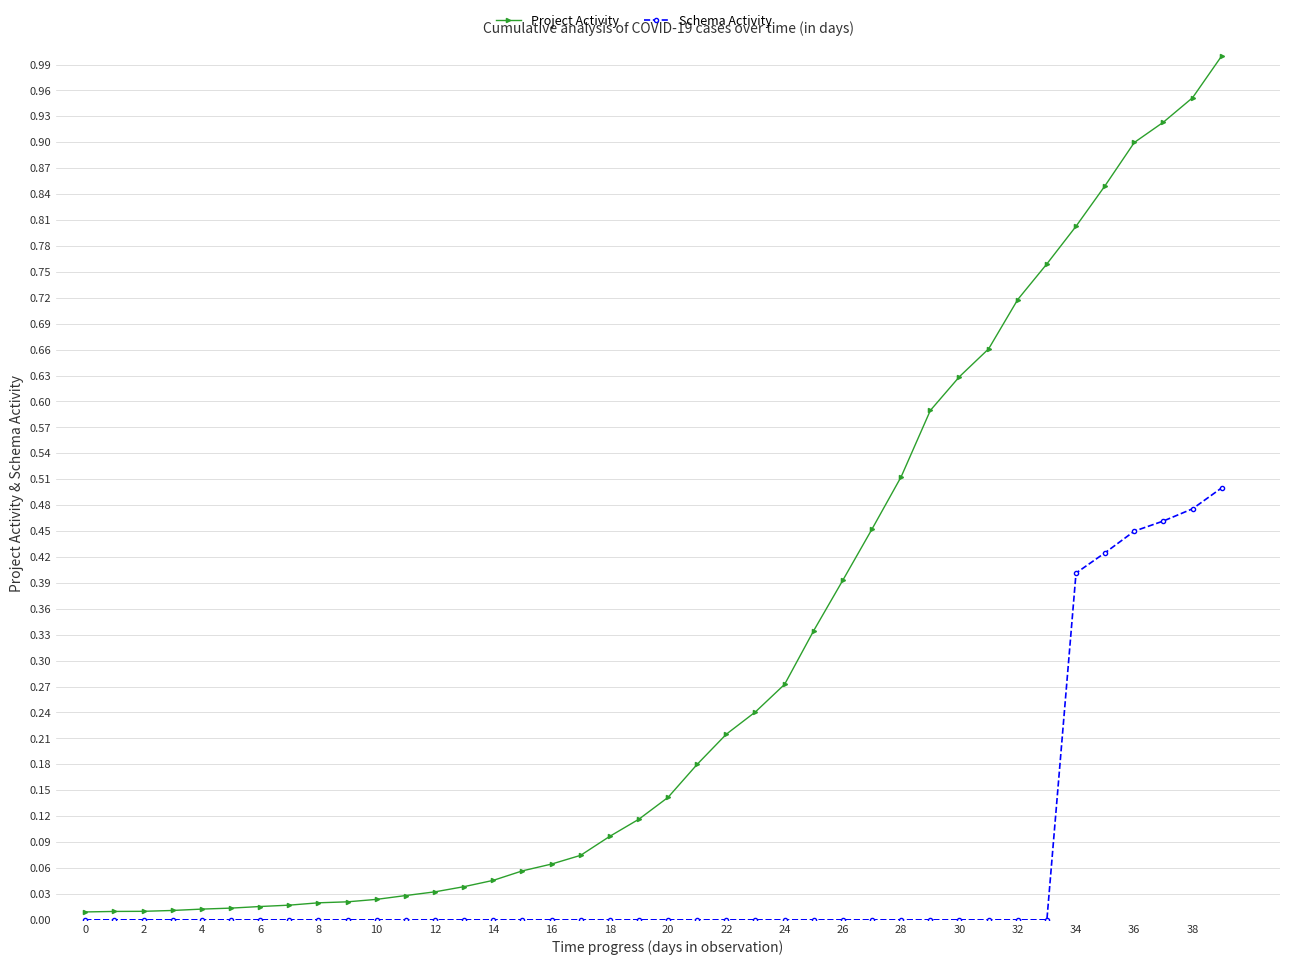

Rank the series by their average value, from lowest to highest.

Schema Activity, Project Activity